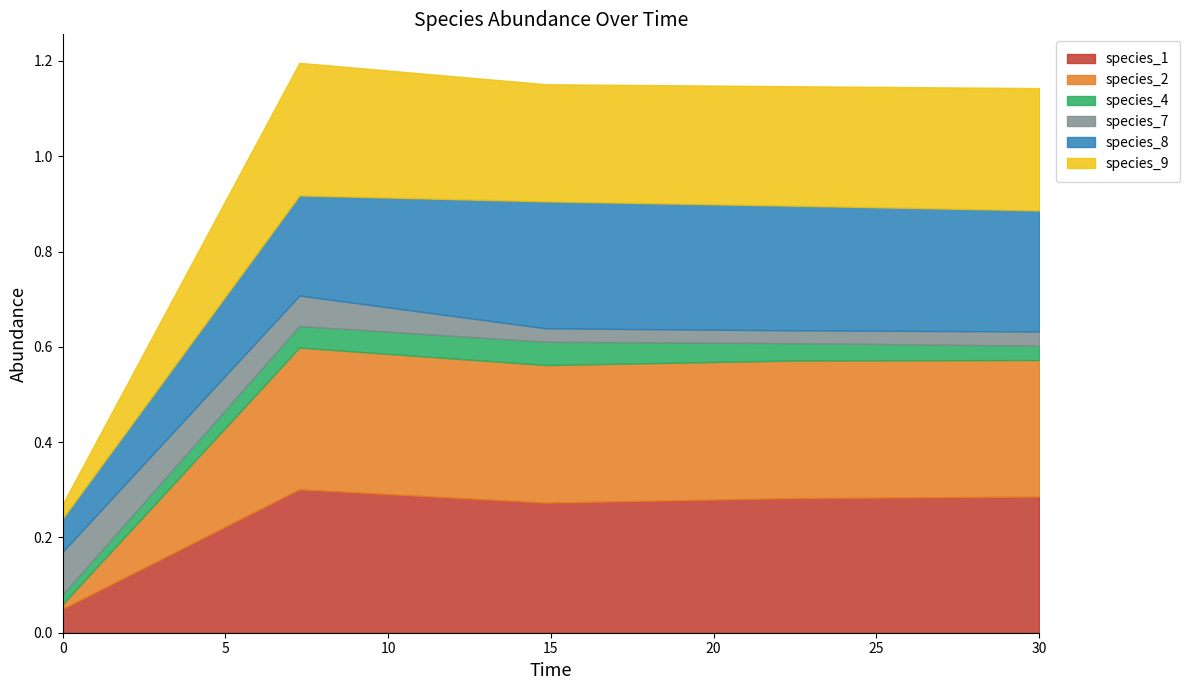

Between 0.0 and 14.84848484848485, which is larger?

14.84848484848485